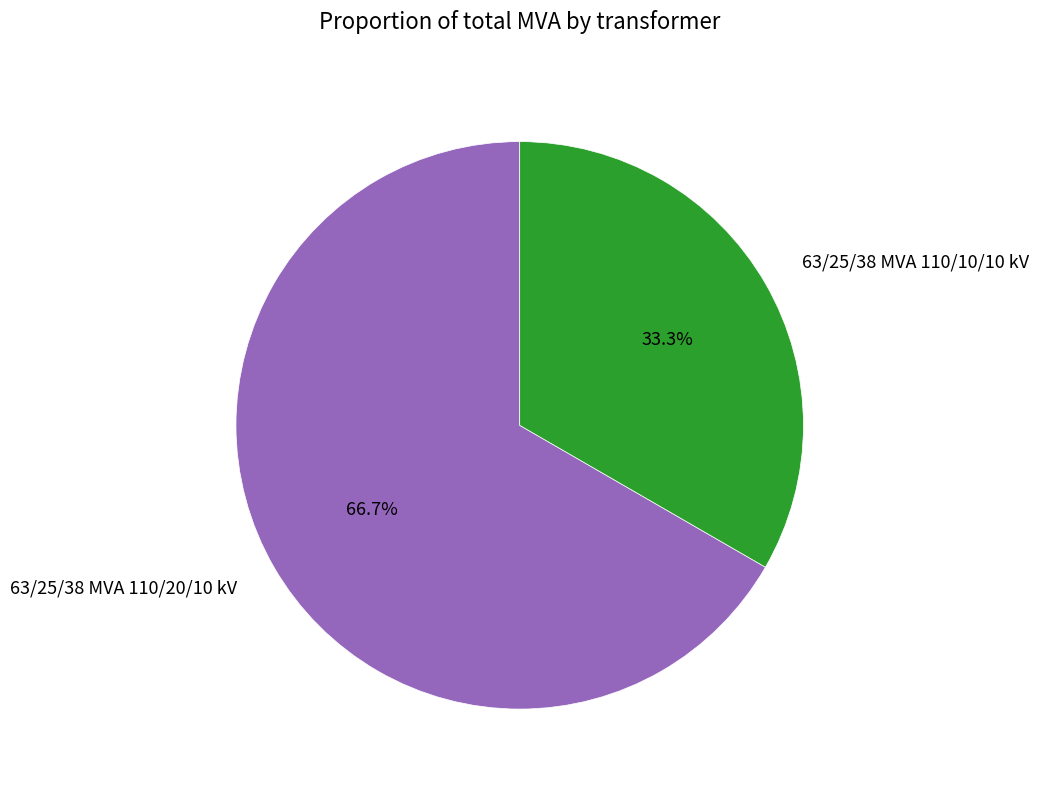

Which category has the smallest portion of the pie?

63/25/38 MVA 110/10/10 kV